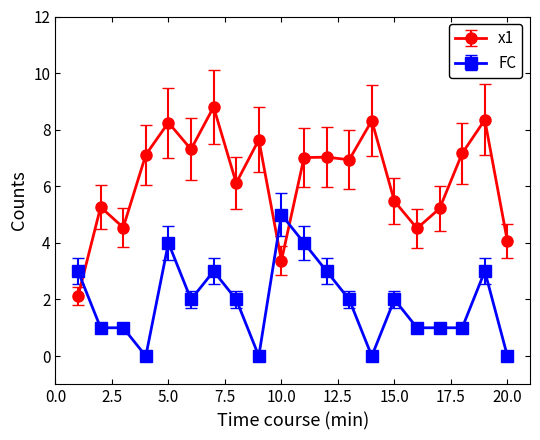

What is the average value of the FC series?

1.9